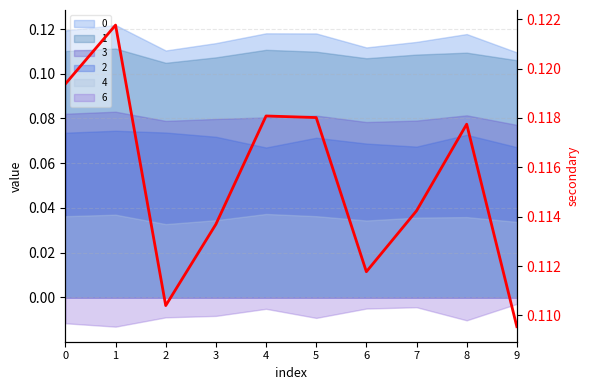

What is the sum of all values?

1.2